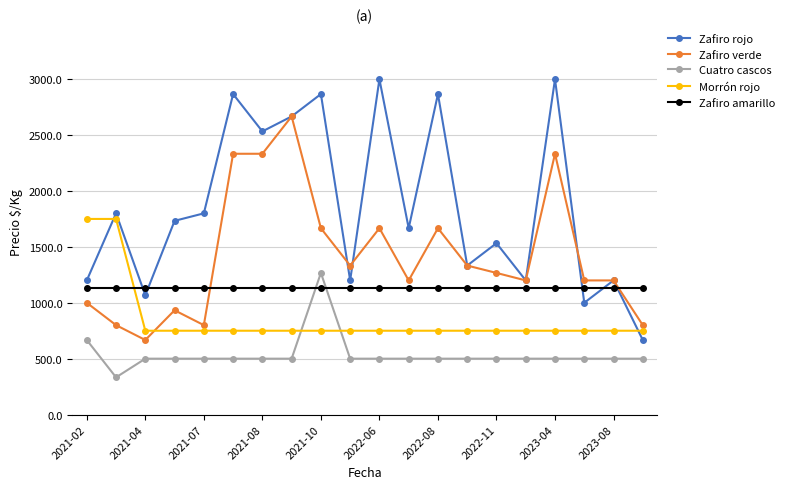

True or false: Zafiro amarillo and Morrón rojo intersect in this chart.

True